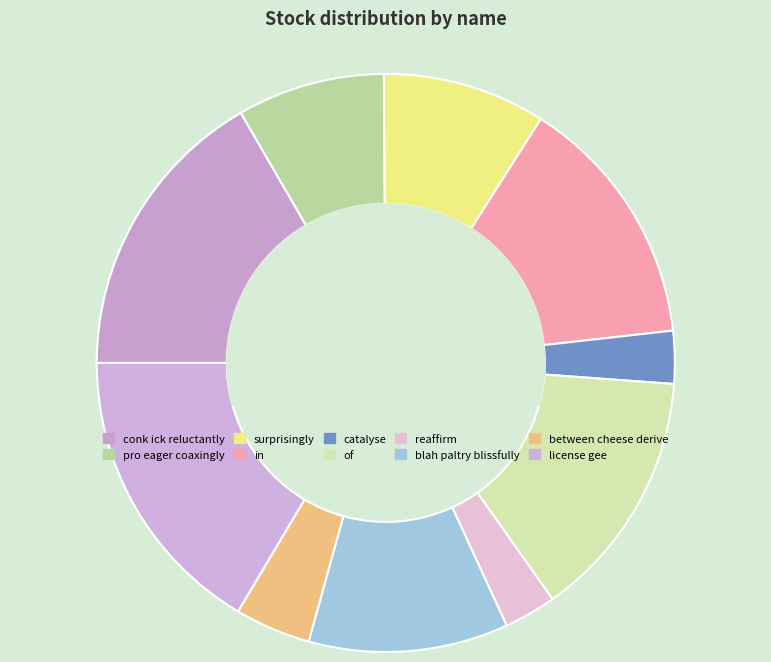

Is it true that catalyse is 14% of the pie?

False